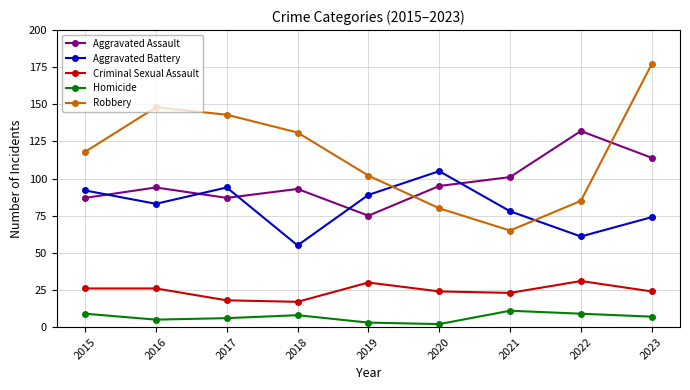

True or false: Aggravated Assault has a value of 55 at 2016.

False